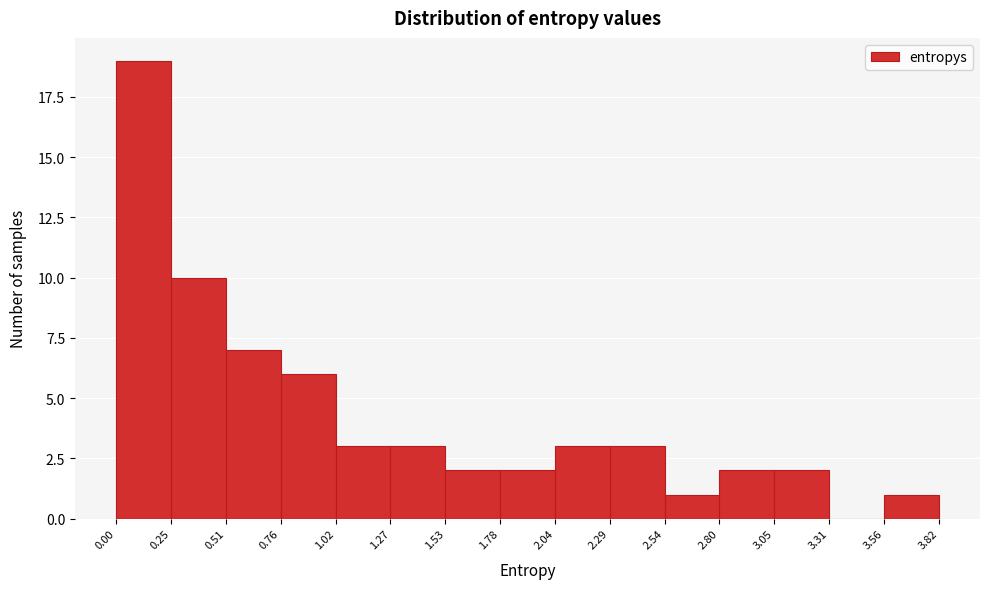

Reading left to right, transcribe this chart: for each bar, give the range it covers on the x-axis and its height. The values are not printed on the chart, so give them approximately, as read against the axis.

0.00 to 0.25: 19
0.25 to 0.51: 10
0.51 to 0.76: 7
0.76 to 1.02: 6
1.02 to 1.27: 3
1.27 to 1.53: 3
1.53 to 1.78: 2
1.78 to 2.04: 2
2.04 to 2.29: 3
2.29 to 2.54: 3
2.54 to 2.80: 1
2.80 to 3.05: 2
3.05 to 3.31: 2
3.31 to 3.56: 0
3.56 to 3.82: 1